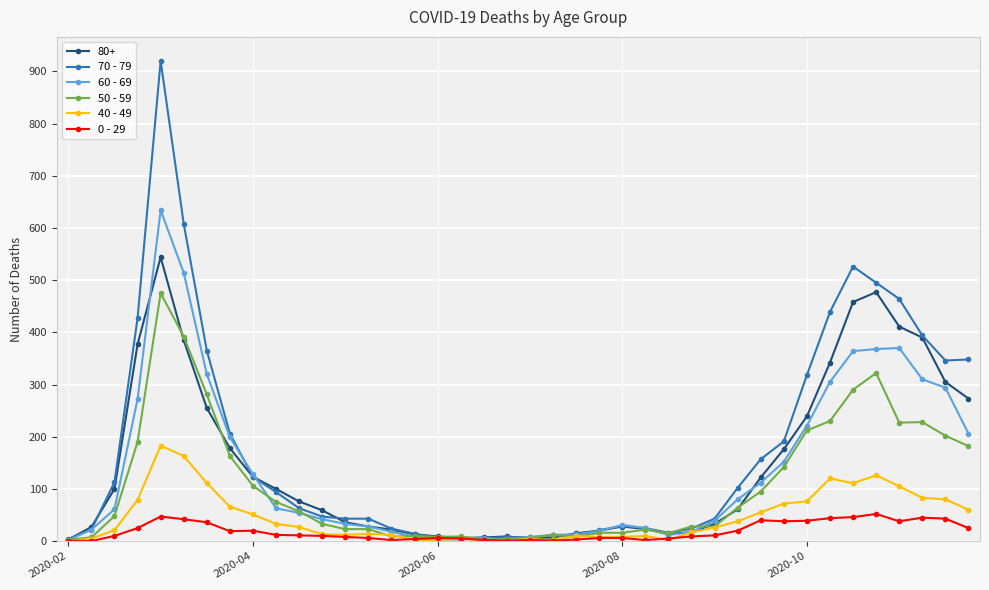

Rank the series by their maximum value, from lowest to highest.

0 - 29, 40 - 49, 50 - 59, 80+, 60 - 69, 70 - 79